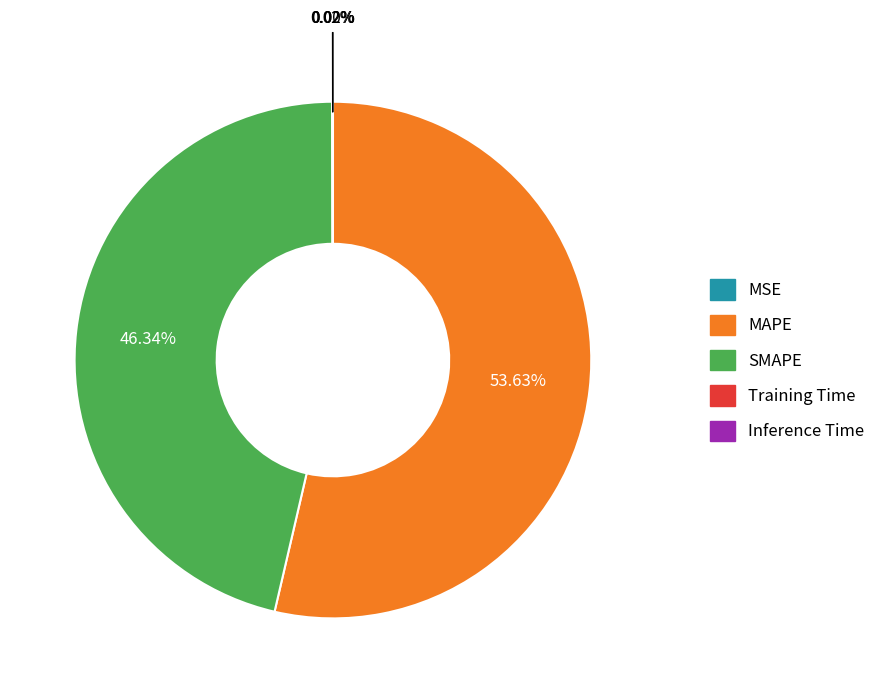

What is the largest slice in the pie chart?

MAPE